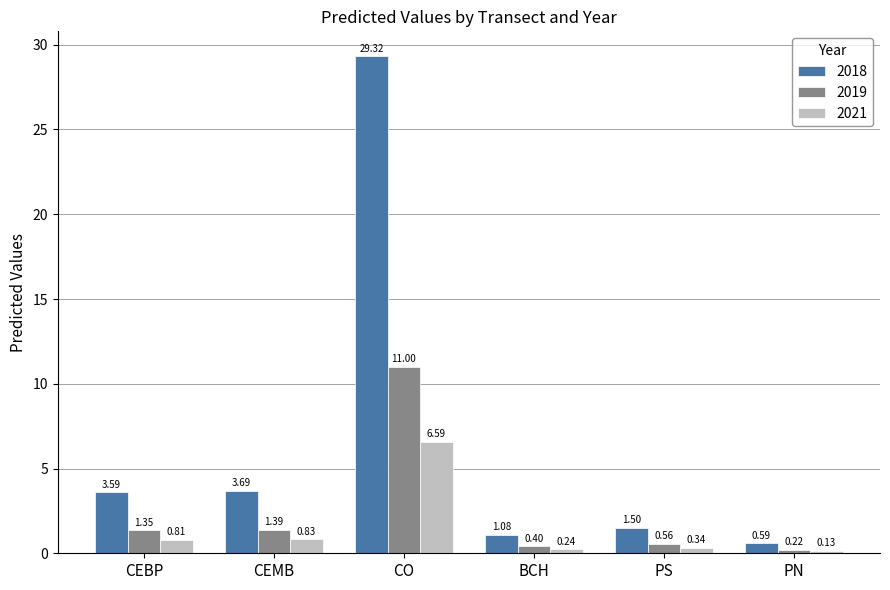

Which label corresponds to the smallest value in the chart?

PN